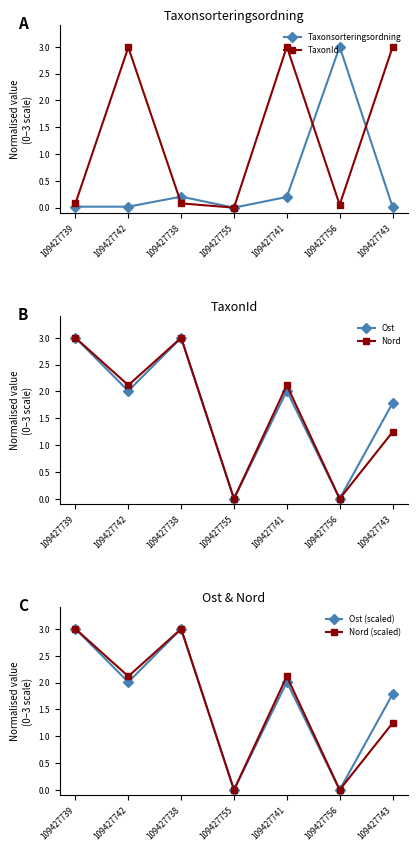

What are all the series names shown in the legend?

Taxonsorteringsordning, TaxonId, Ost, Nord, Ost (scaled), Nord (scaled)